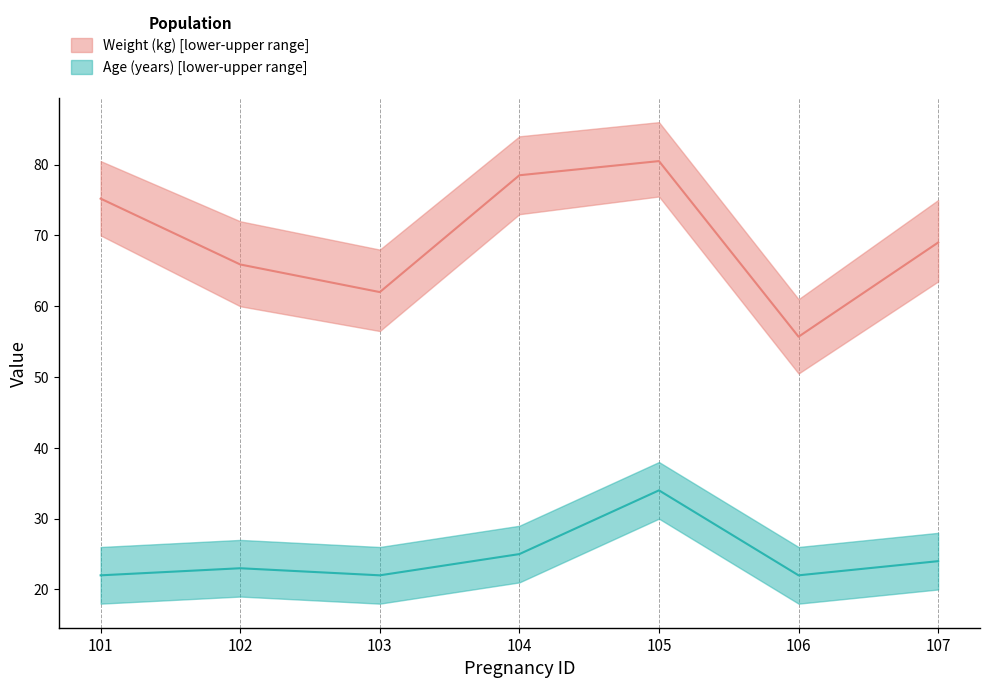

The value of age at 106 is 22.0. True or false?

True